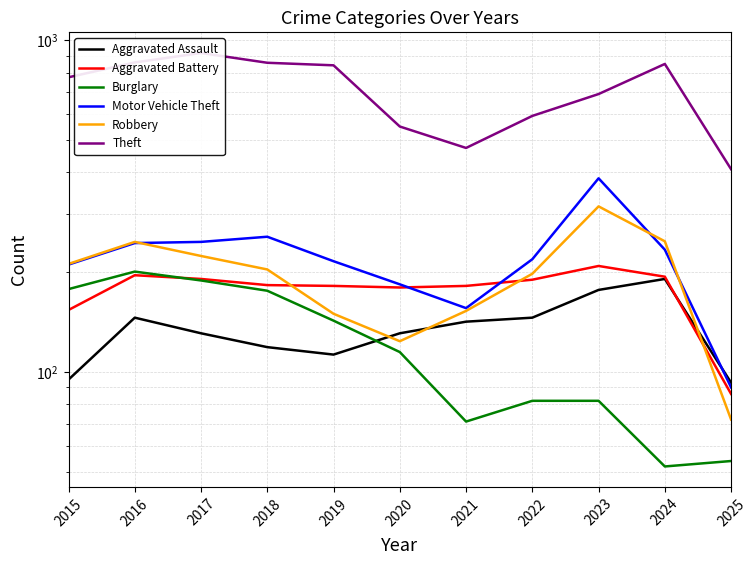

What is the value of the Motor Vehicle Theft point at the 1st from the left?

211